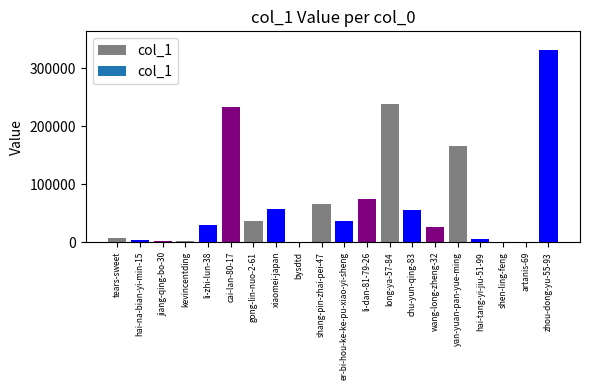

What is the ratio of the value at yan-yuan-pan-yue-ming to the value at xiaomei-japan?

3.0